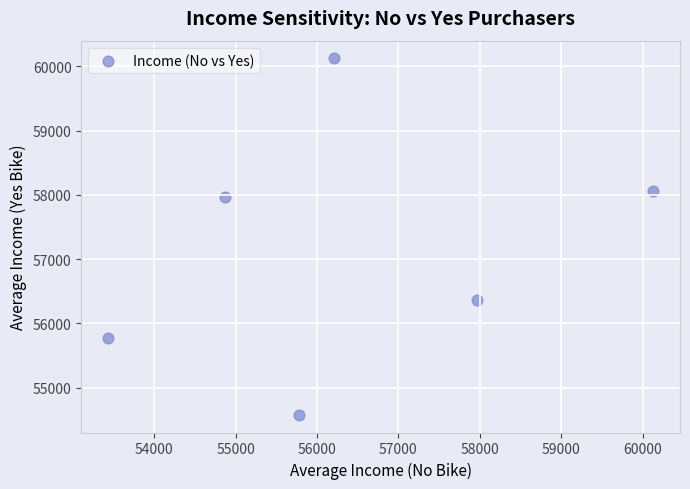

What Y value in the scatter plot is closest to 57352?

57962.6